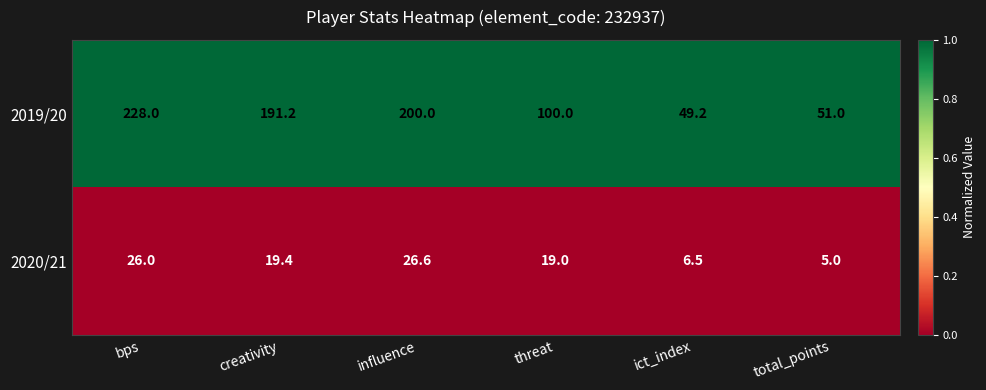

At ict_index, list the series in order from largest to smallest.

2019/20, 2020/21